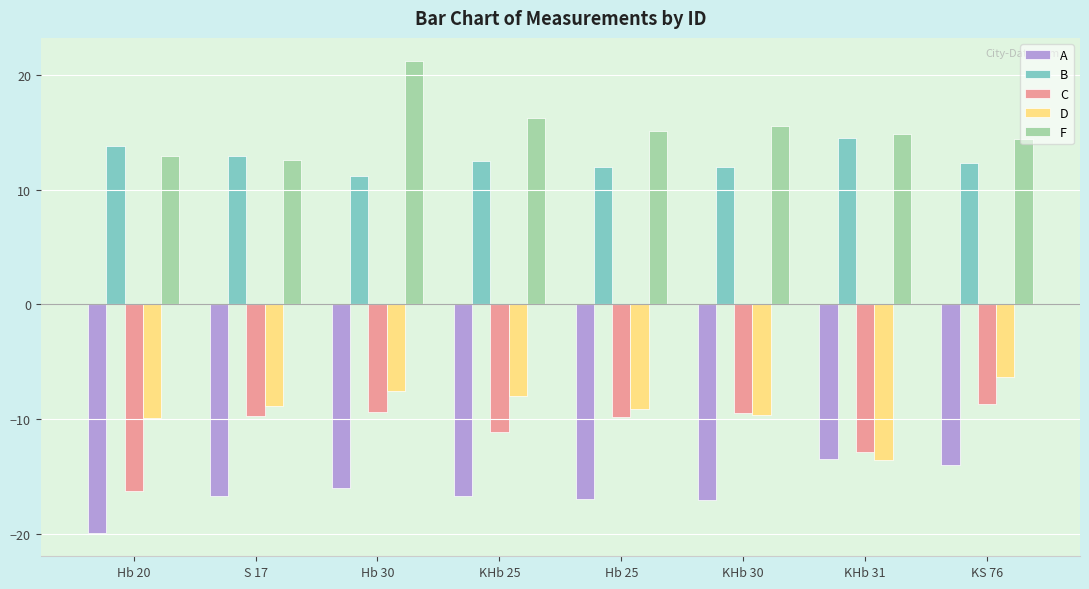

Are the bars grouped side by side (vs. stacked)?

Yes